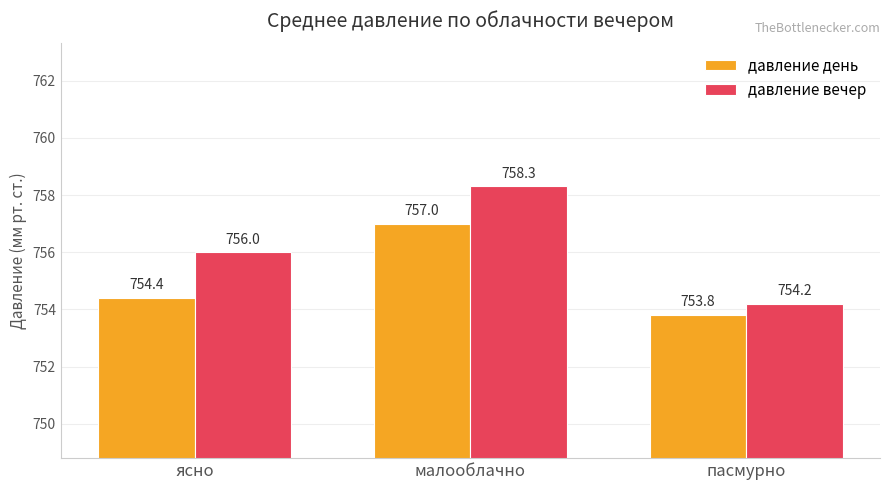

What is the difference between the давление день values at ясно and пасмурно?

0.6